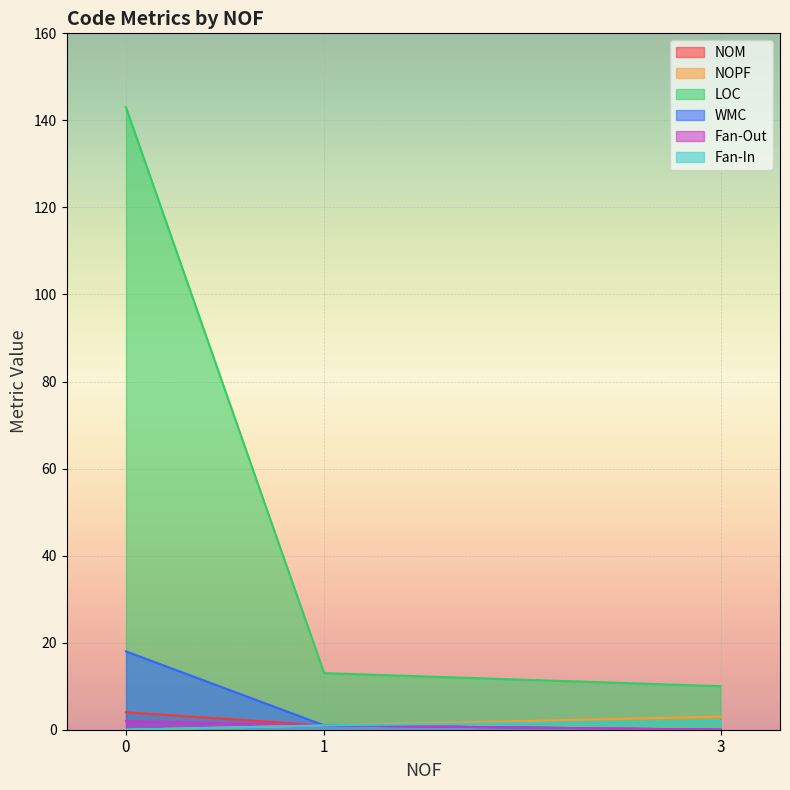

Reading right to left, extract all data points from this chart.

NOM: 3=0	1=1	0=4
NOPF: 3=3	1=1	0=0
LOC: 3=10	1=13	0=143
WMC: 3=0	1=1	0=18
Fan-Out: 3=0	1=1	0=2
Fan-In: 3=2	1=1	0=0